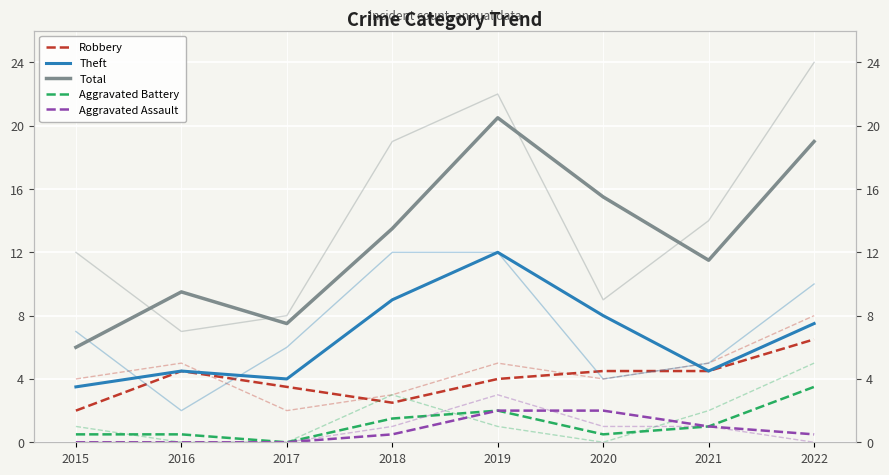

Between 2016 and 2019, which series saw the biggest shift?

Total